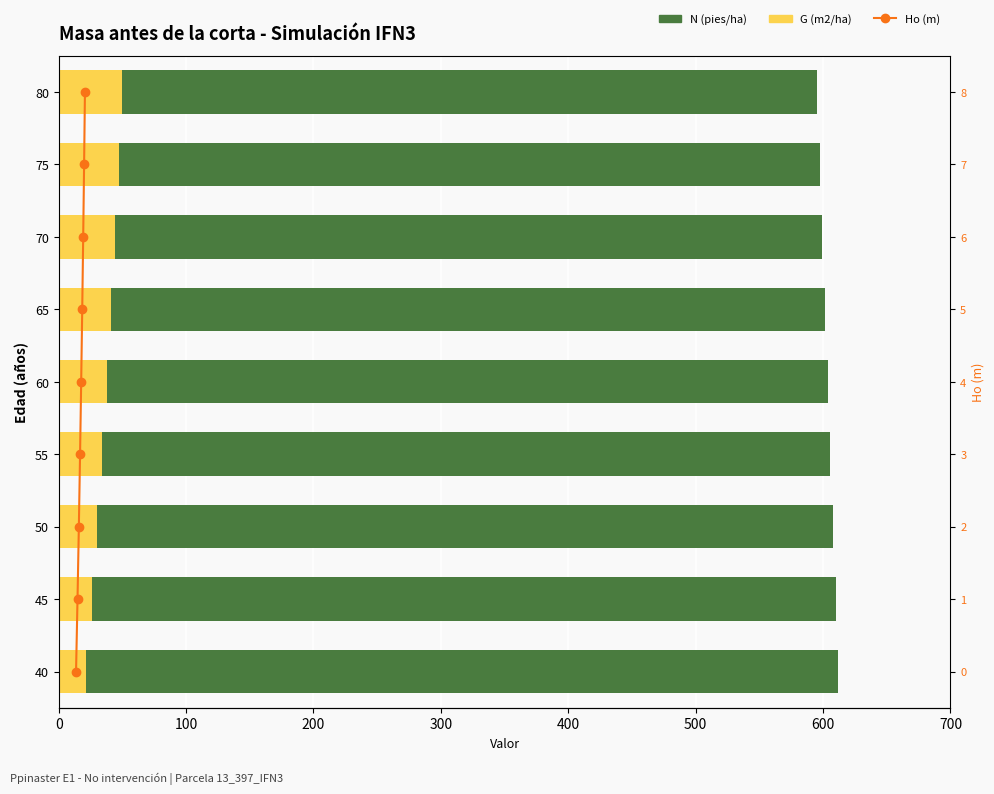

Reading left to right, list all the values displayed in this chart.

N (pies/ha): 611.9	609.8	607.7	605.6	603.5	601.4	599.3	597.3	595.2
G (m2/ha): 21.5	25.9	30.1	34.0	37.6	41.0	44.1	47.1	49.8
Ho (m): 0.0	1.0	2.0	3.0	4.0	5.0	6.0	7.0	8.0